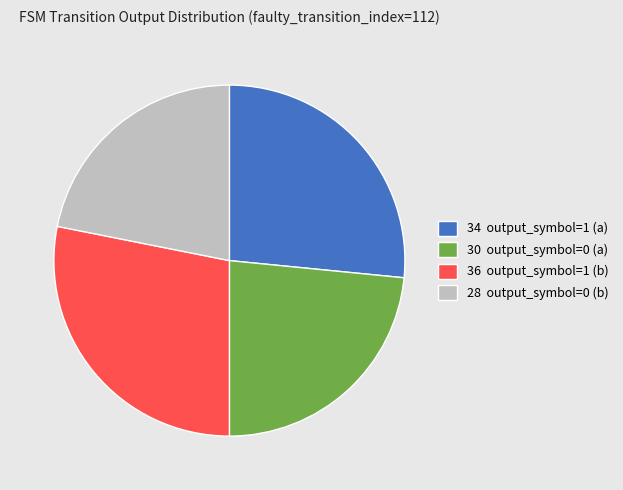

Combined, do 30 output_symbol=0 (a) and 28 output_symbol=0 (b) account for over 50%?

No